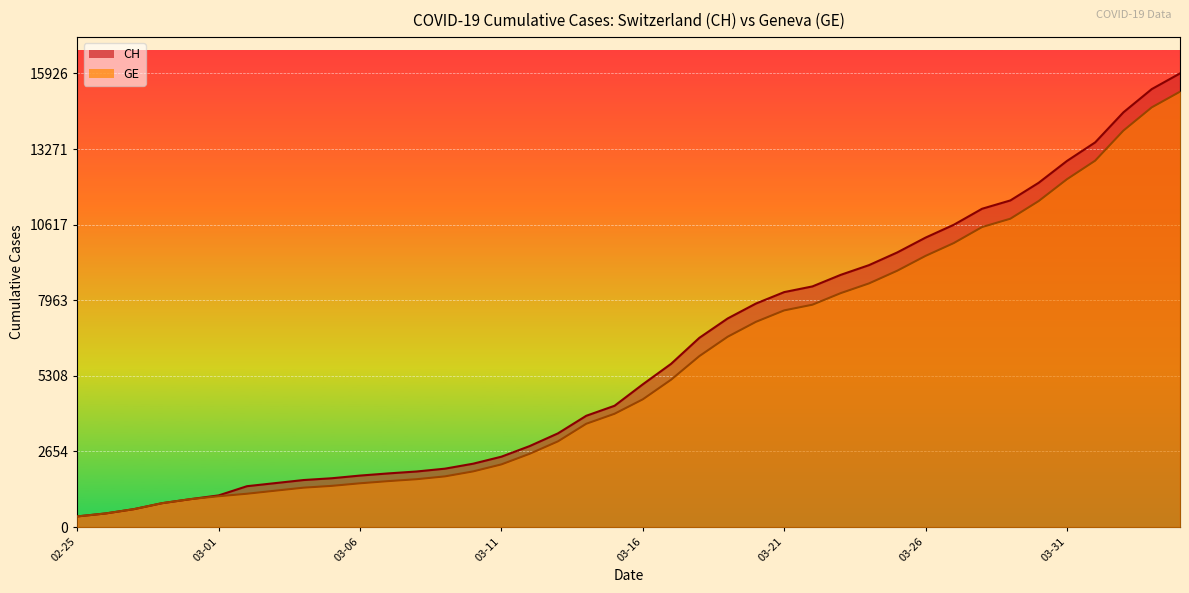

Which has a higher value, 2020-03-04 or 2020-03-12?

2020-03-12